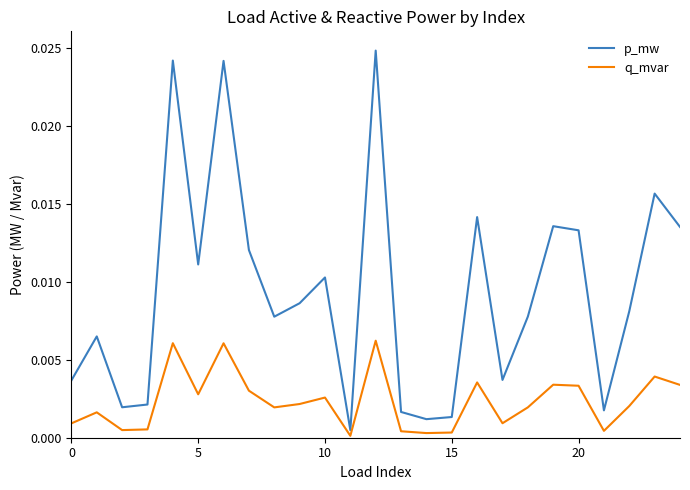

In p_mw, how many points are higher than both neighbors (excluding endpoints)?

8